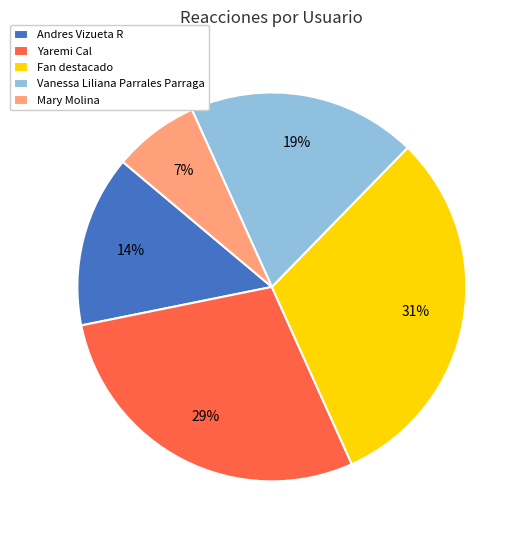

Between Andres Vizueta R and Vanessa Liliana Parrales Parraga, which is larger?

Vanessa Liliana Parrales Parraga